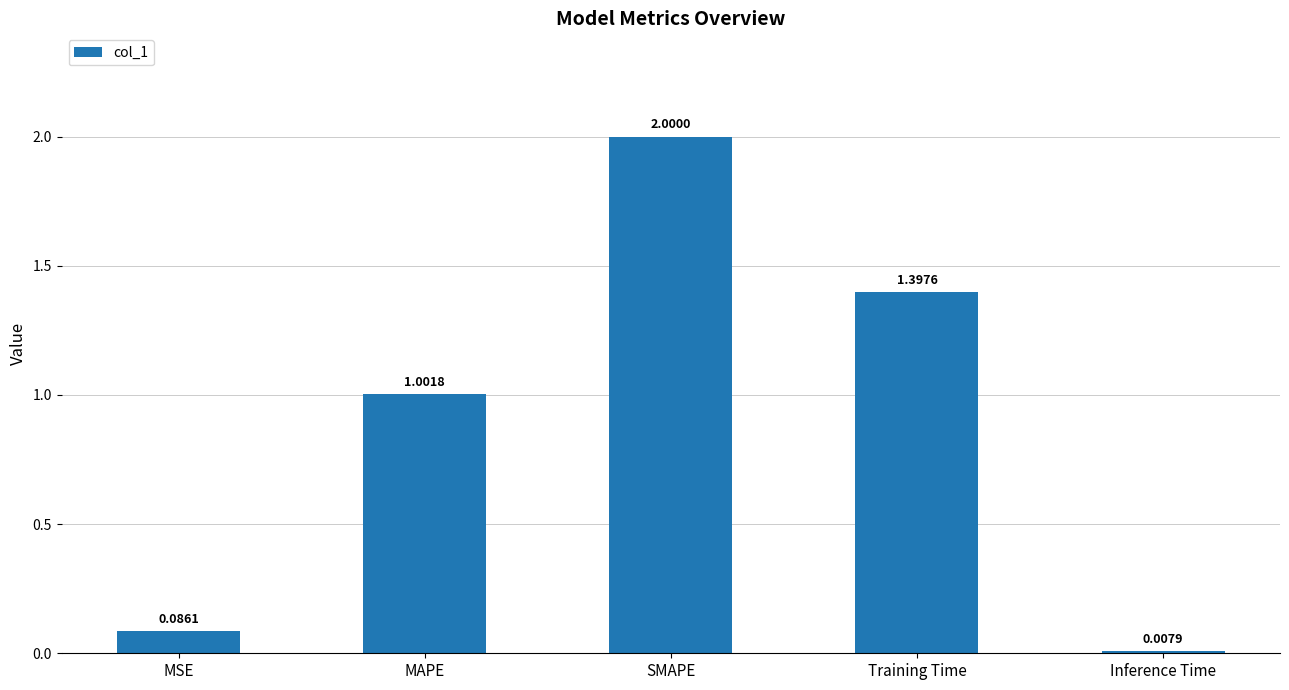

At which label does the data first exceed 1?

MAPE